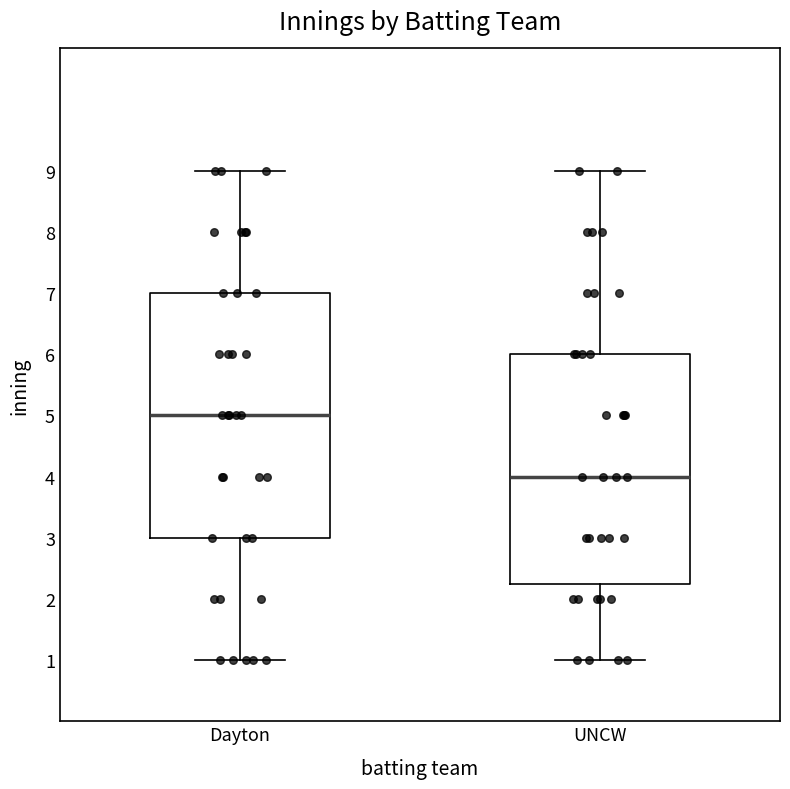

Which box has the lowest median line?

UNCW